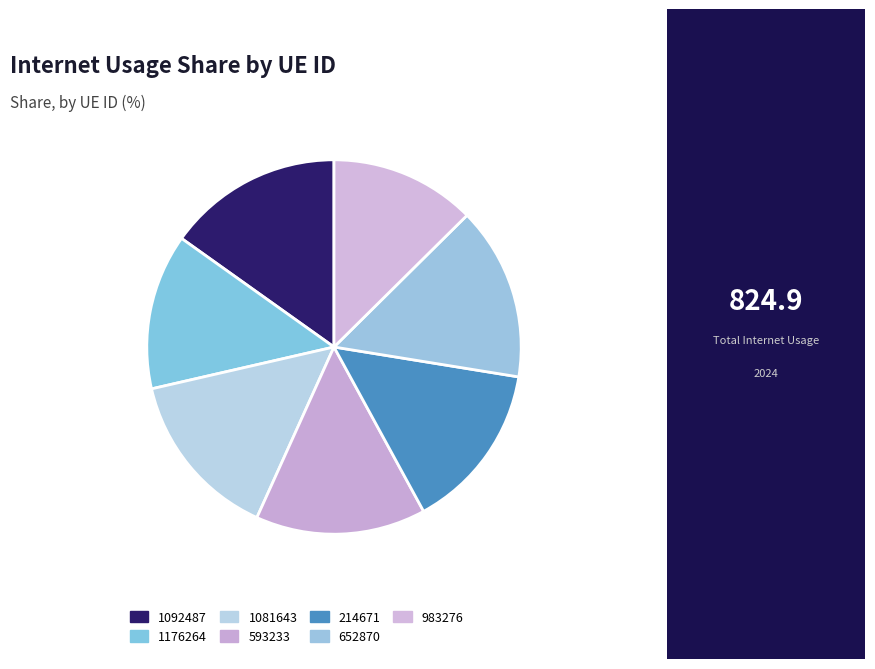

How many segments does this pie chart have?

7